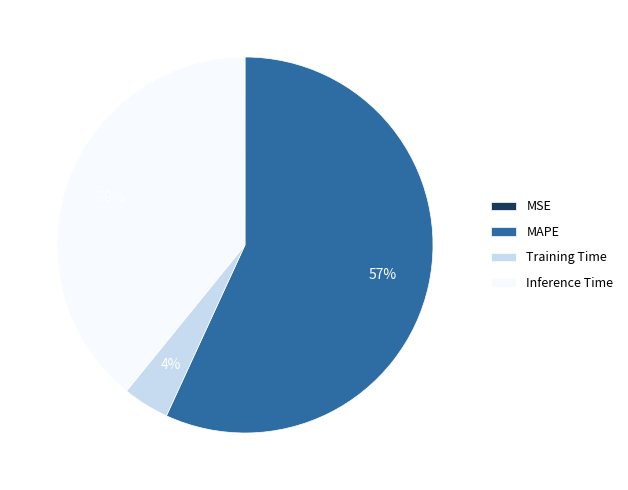

Which category has the biggest portion of the pie?

MAPE